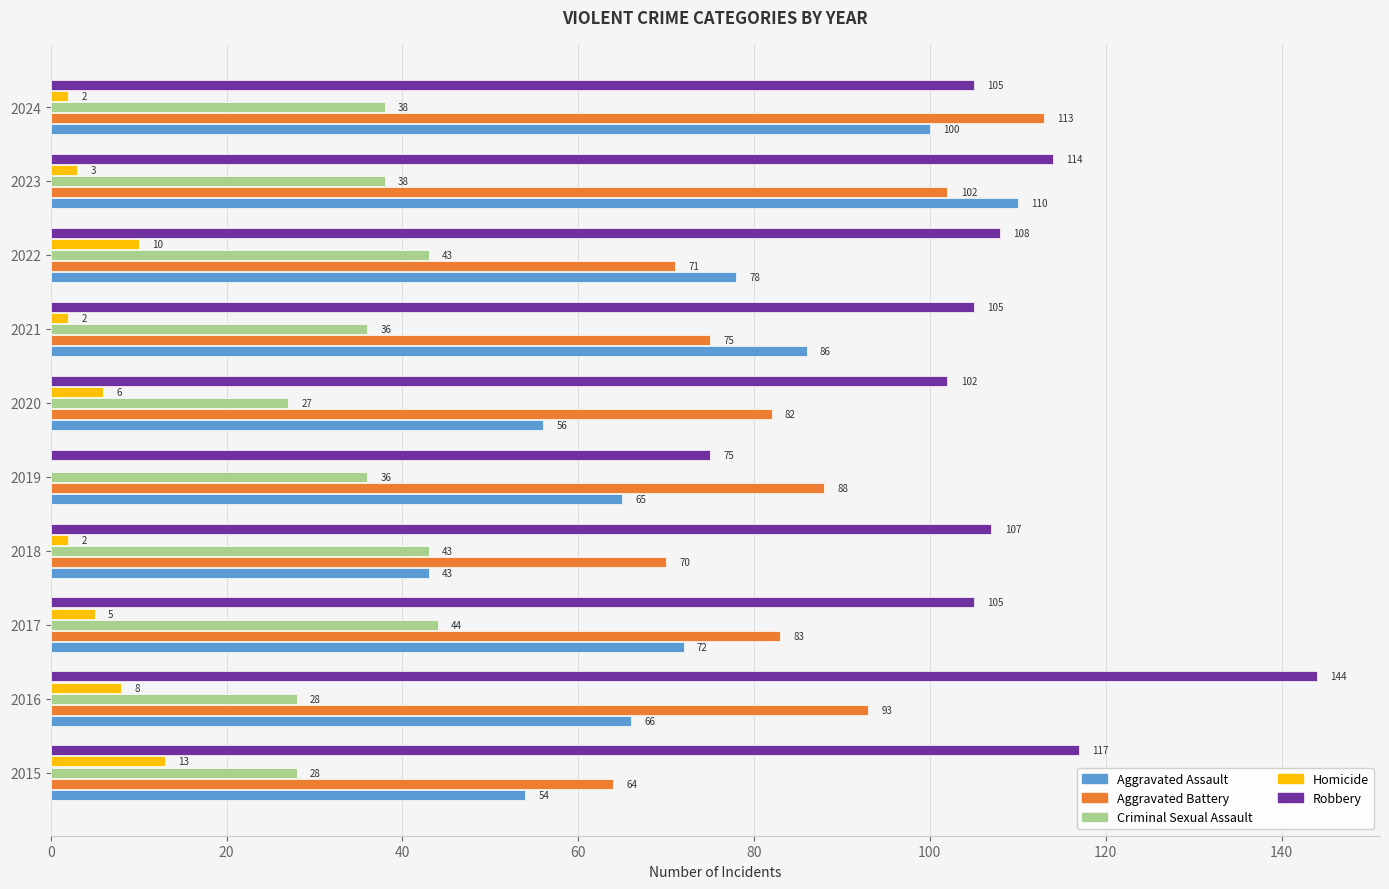

Where is Homicide nearest to the value 6?

2020